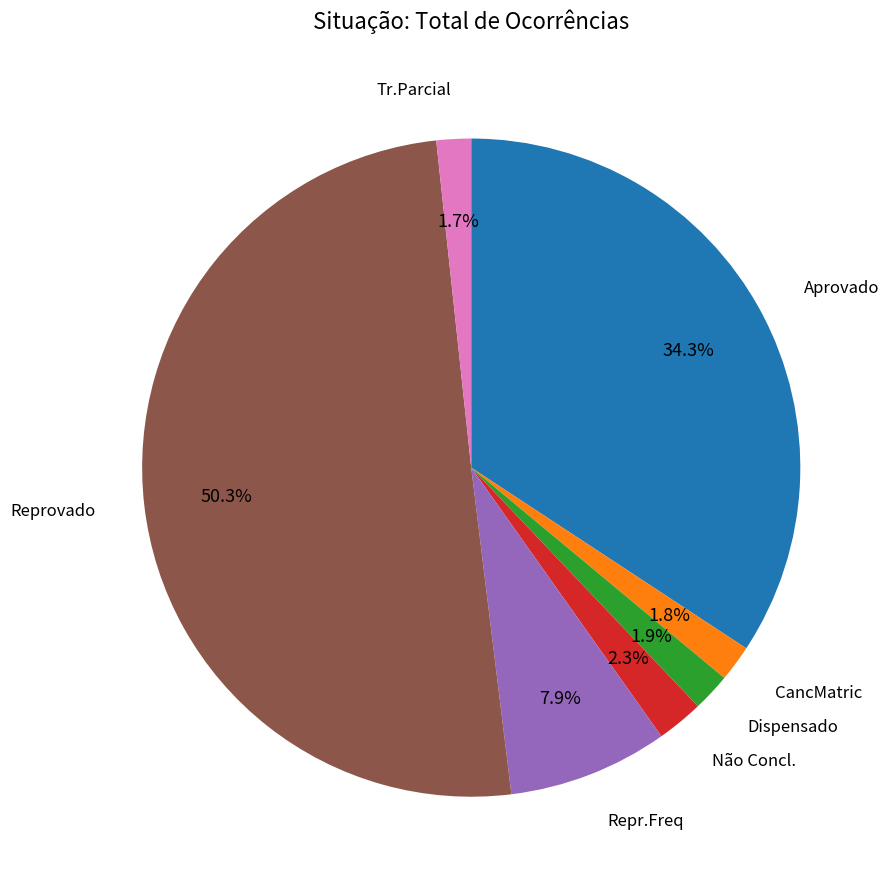

Which slice represents more than half of the pie?

Reprovado